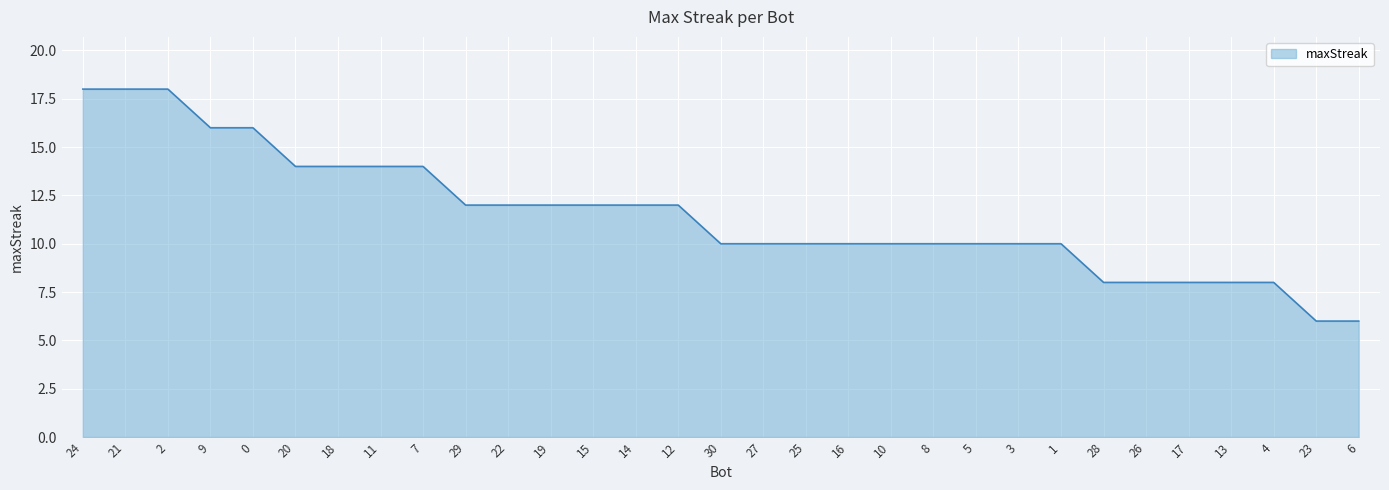

Reading left to right, what are all the values shown in this chart?

24=18	21=18	2=18	9=16	0=16	20=14	18=14	11=14	7=14	29=12	22=12	19=12	15=12	14=12	12=12	30=10	27=10	25=10	16=10	10=10	8=10	5=10	3=10	1=10	28=8	26=8	17=8	13=8	4=8	23=6	6=6